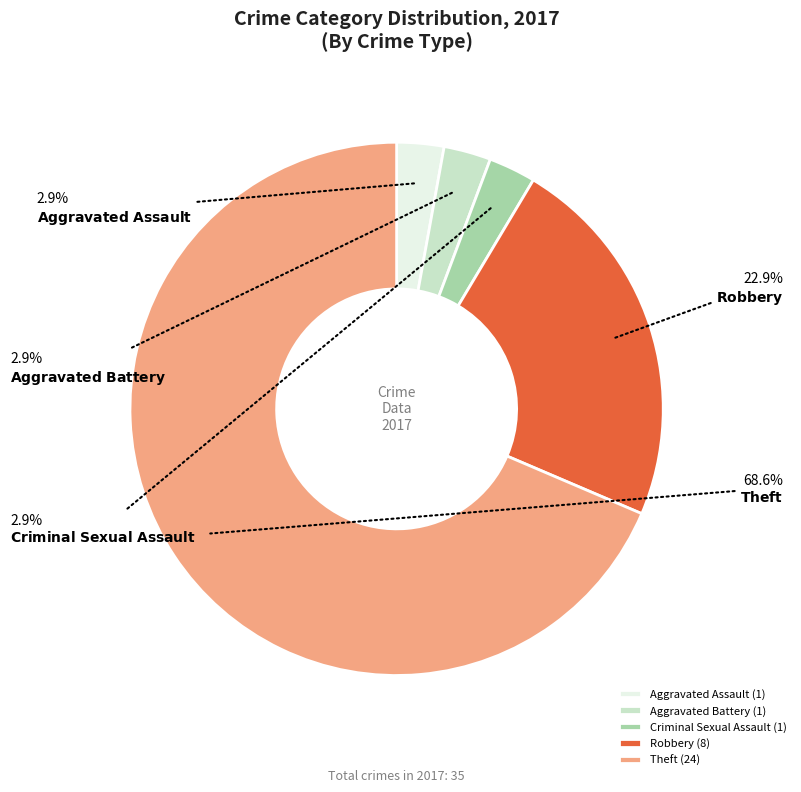

To the nearest percent, what portion does Robbery represent?

23%